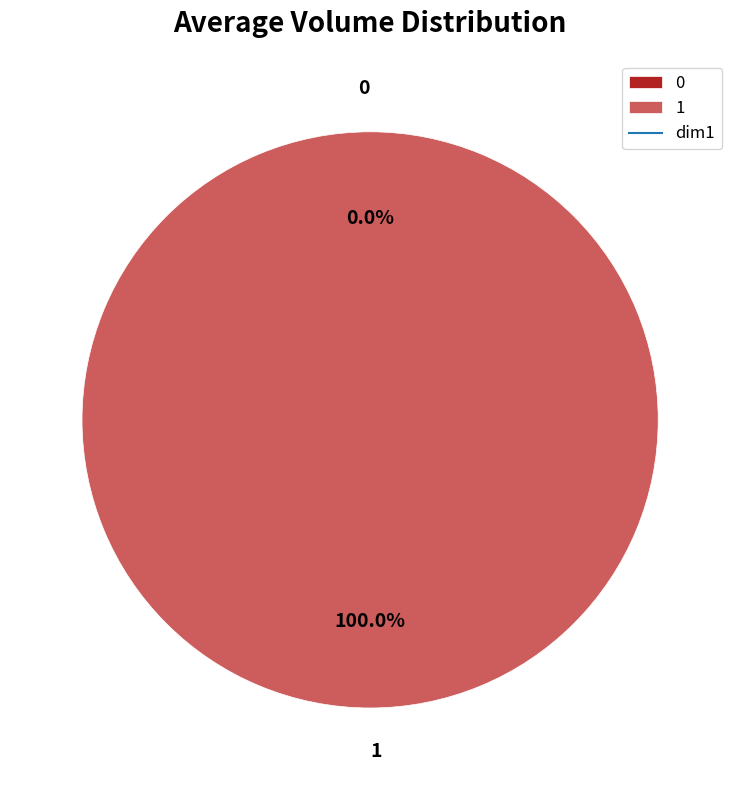

Rank the categories by value from highest to lowest.

1, 0